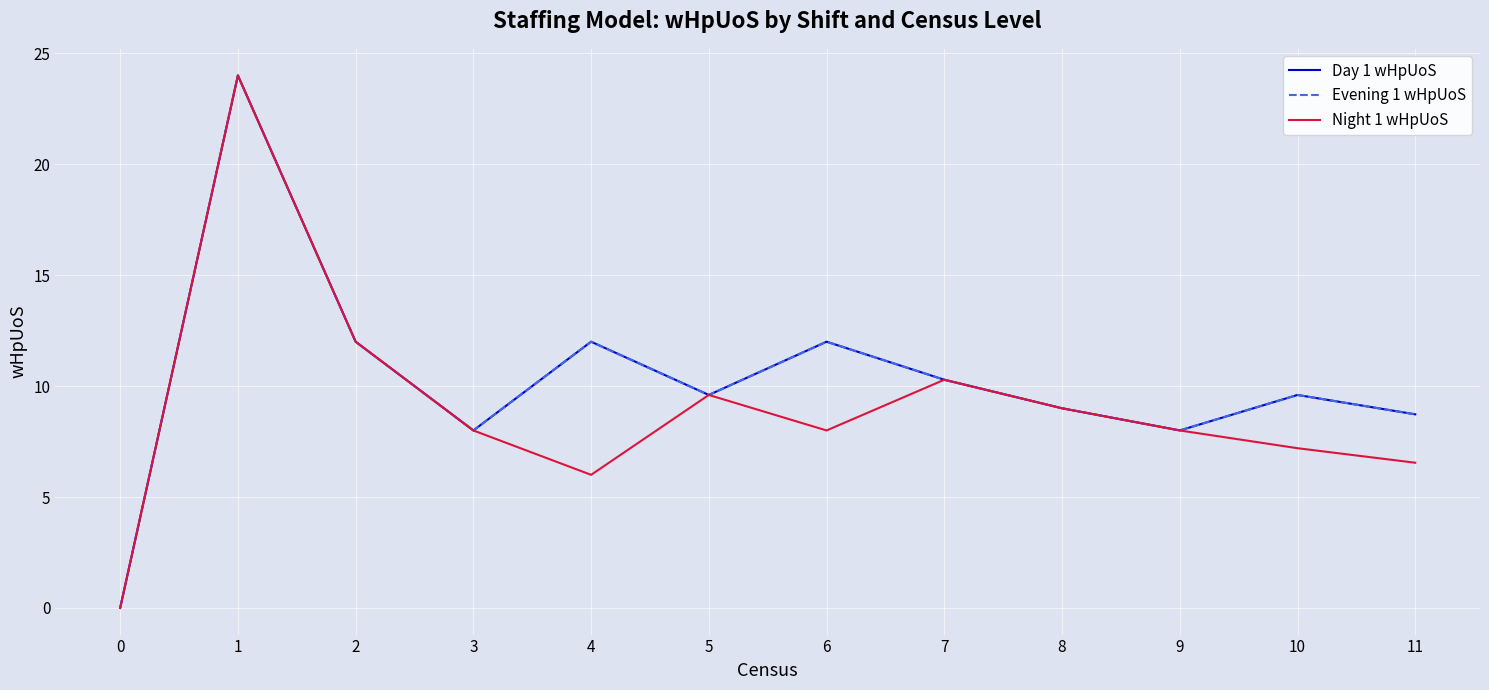

Does the chart display data point markers on the line(s)?

No